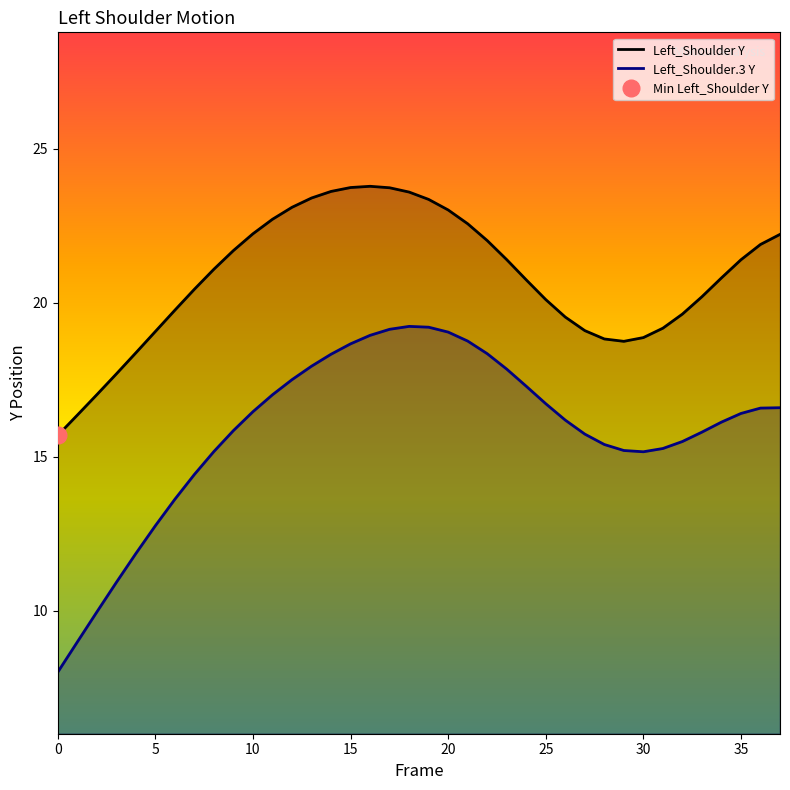

True or false: Left_Shoulder Y and Left_Shoulder.3 Y cross at least once.

False